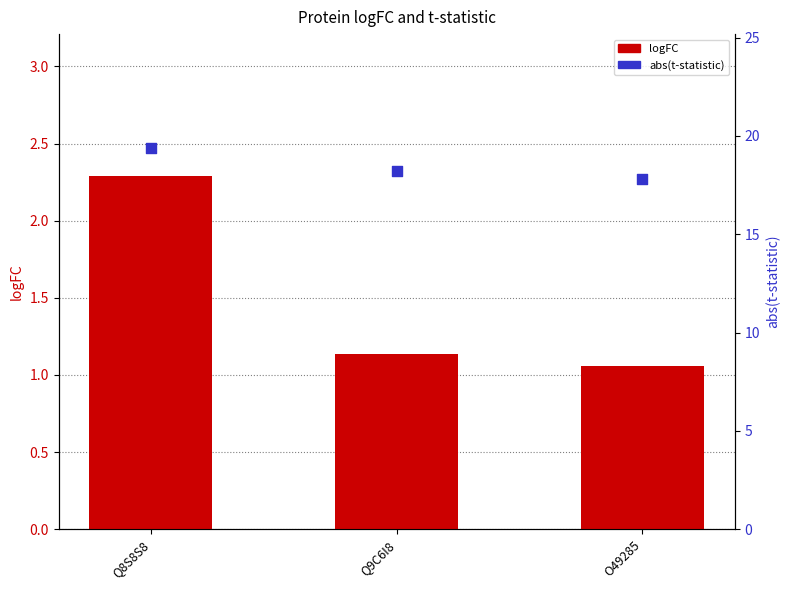

Is the value of abs(t-statistic) at Q8S8S8 greater than the value of logFC at Q9C6I8?

Yes